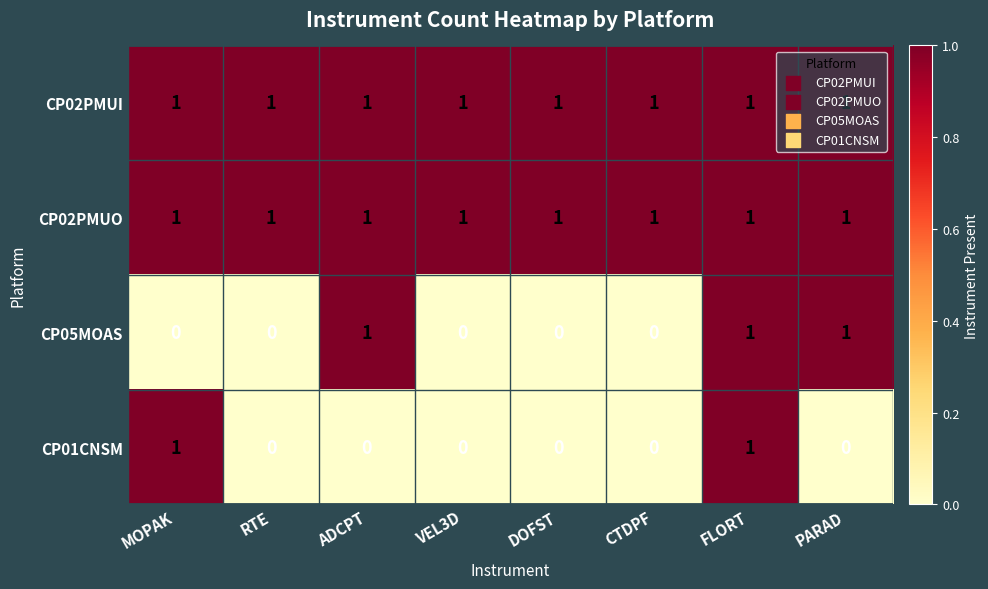

At how many categories does at least one series exceed 0?

8